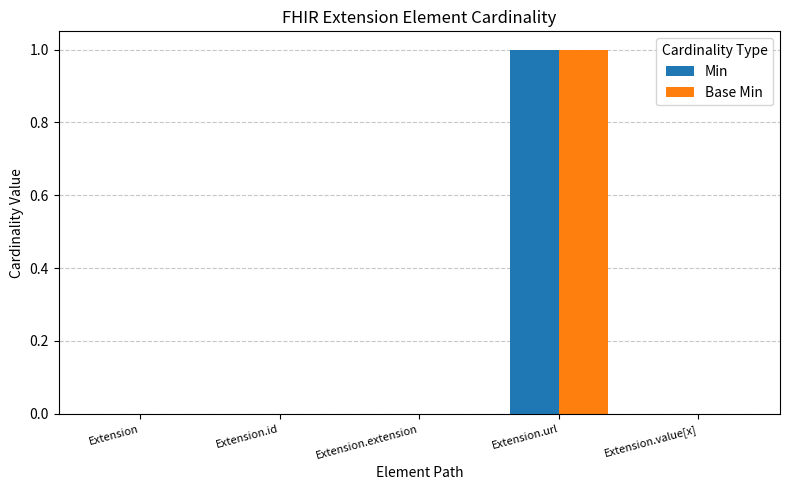

At which label does Base Min reach its peak?

Extension.url